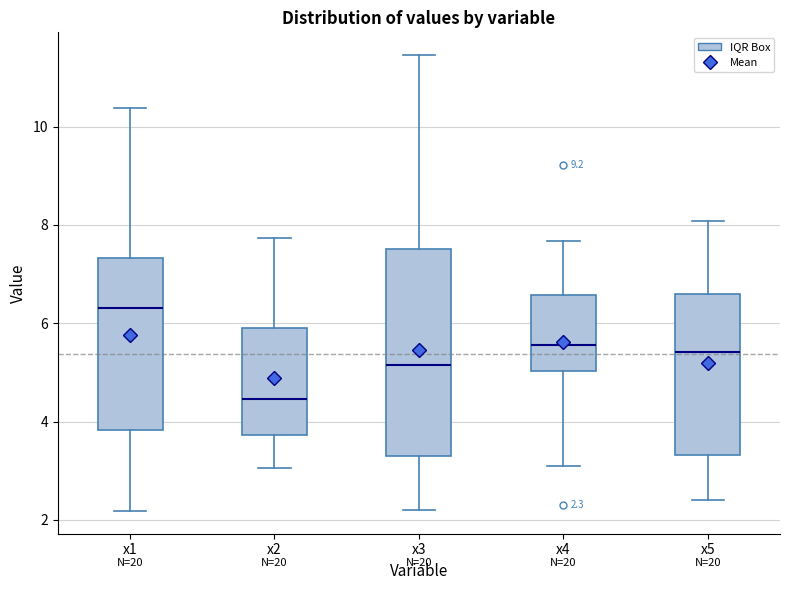

Which box has the highest median line?

x1